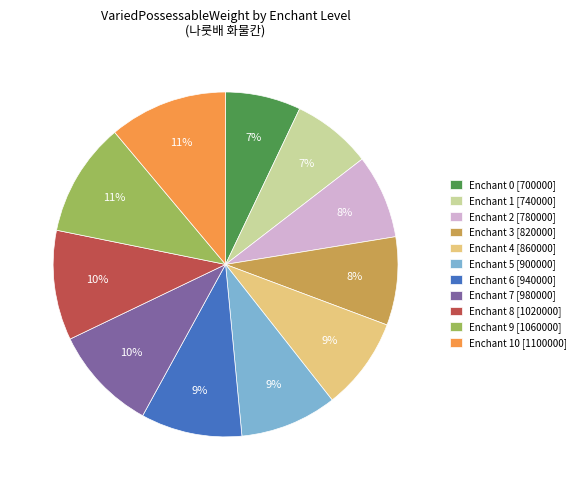

Which has a higher value, Enchant 3 [820000] or Enchant 5 [900000]?

Enchant 5 [900000]